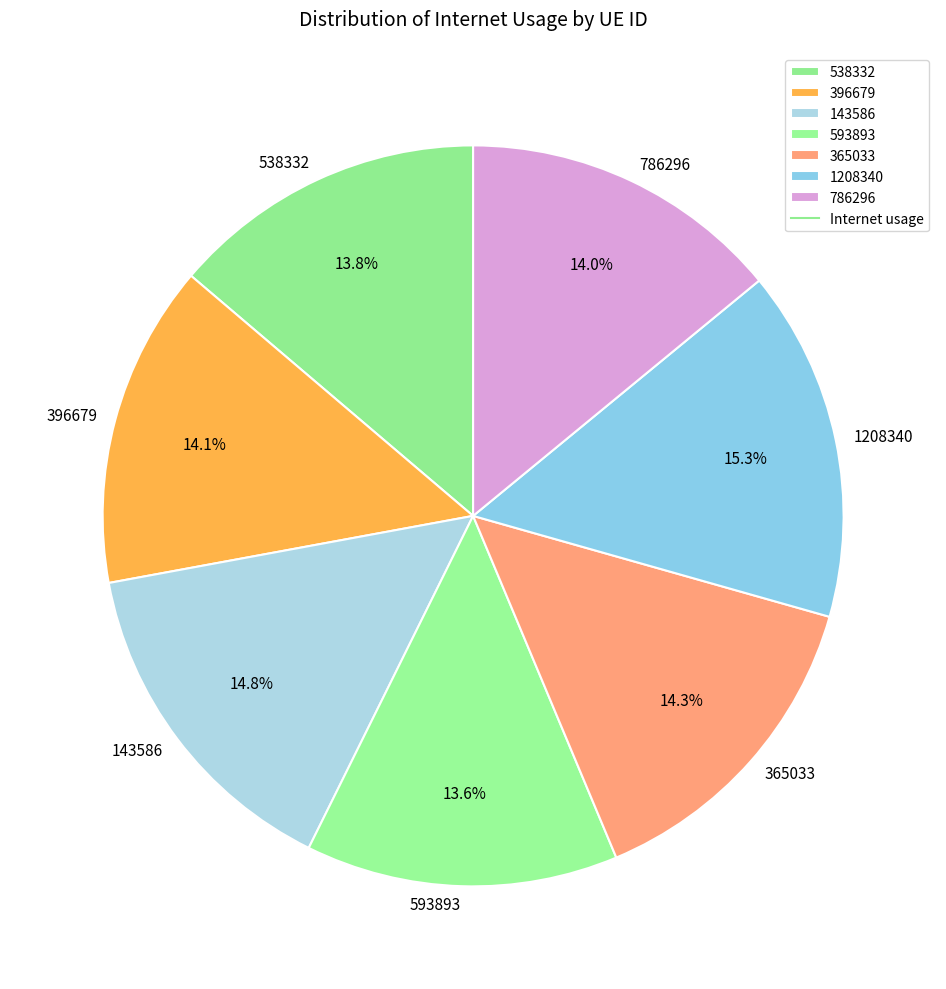

How many slices are in this pie chart?

7